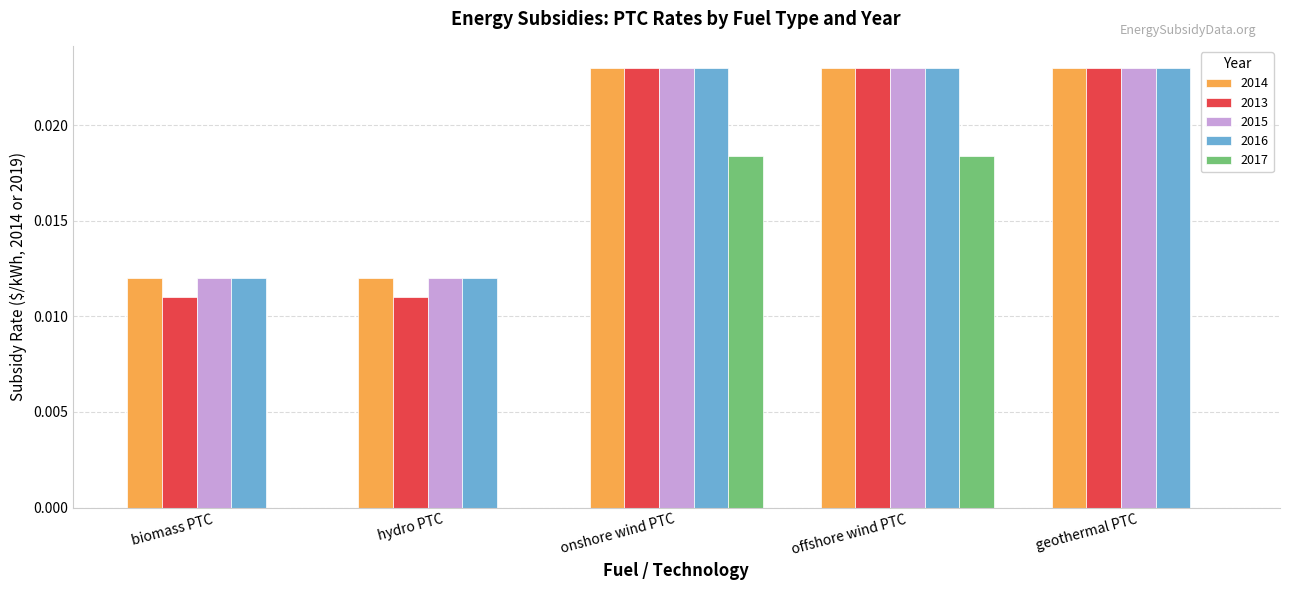

Which series changed the most between offshore wind PTC and geothermal PTC?

2017